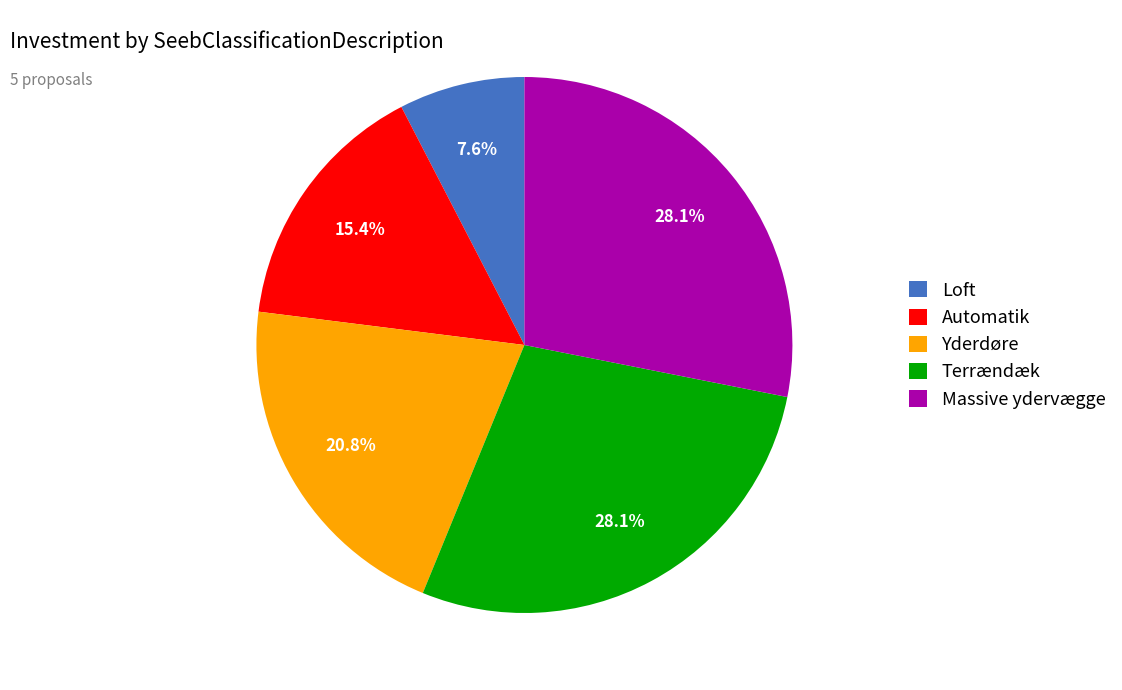

Does Automatik account for over 50% of the chart?

No